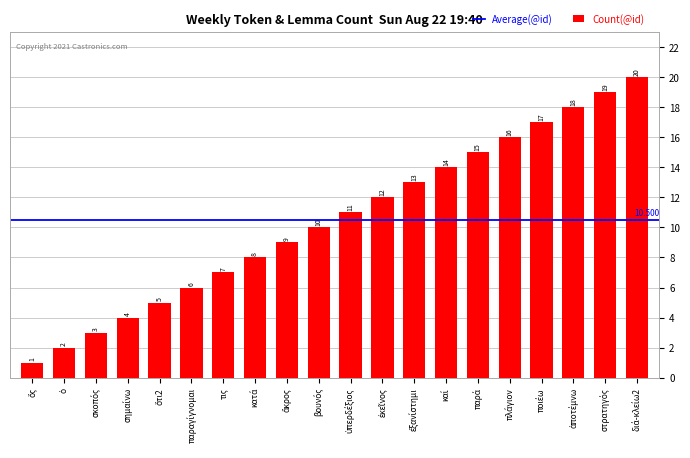

Rank the categories by value from lowest to highest.

ὅς, ὁ, σκοπός, σημαίνω, ὅτι2, παραγίγνομαι, τις, κατά, ἄκρος, βουνός, ὑπερδέξιος, ἐκεῖνος, ἐξανίστημι, καί, παρά, πλάγιον, ποιέω, ἀποτέμνω, στρατηγός, διά-κλείω2